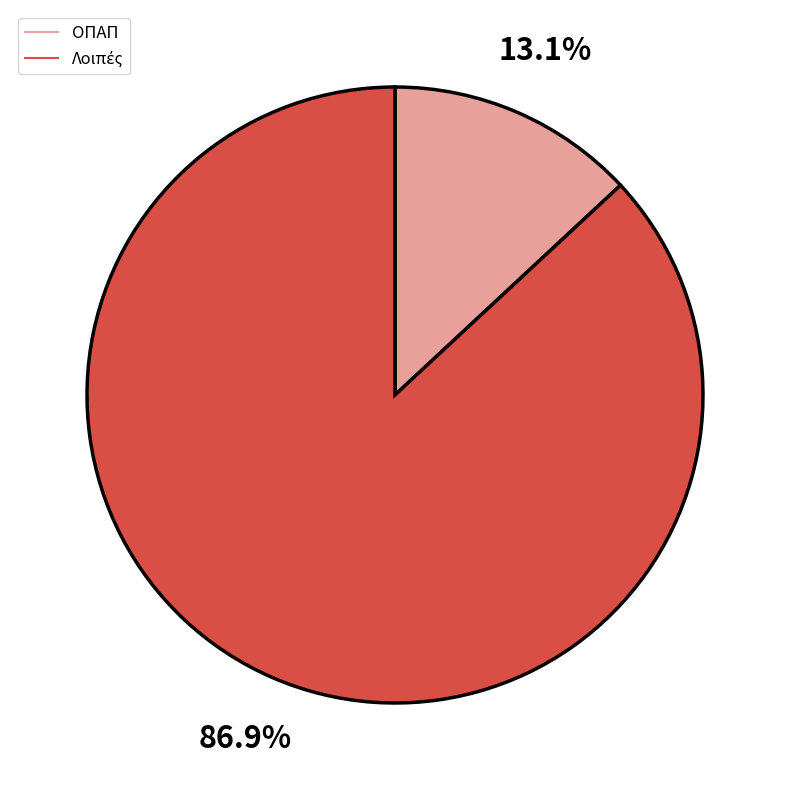

Is there a majority slice in this chart?

Yes